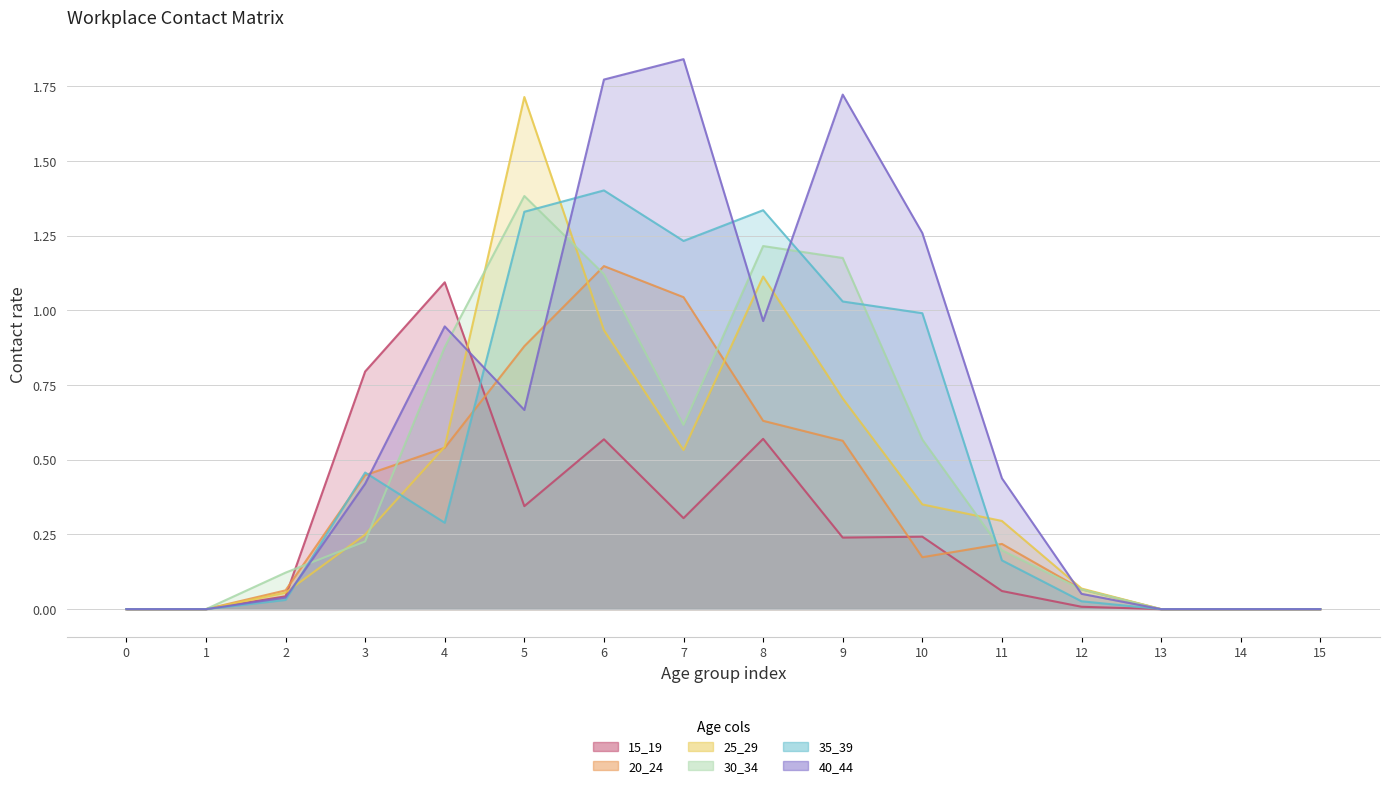

How many lines are shown in the chart?

6